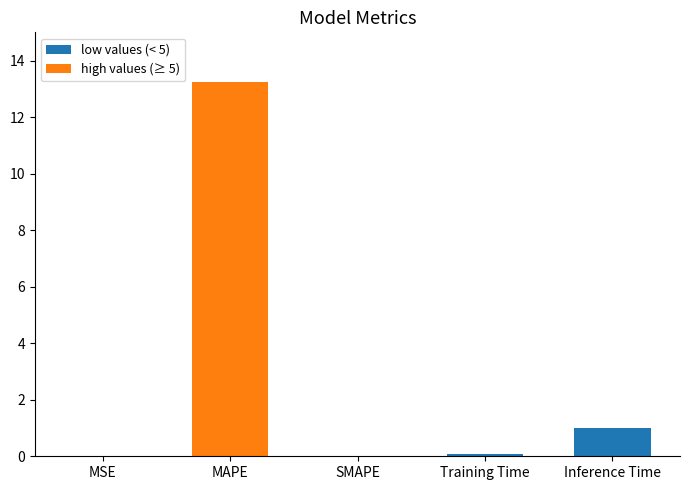

At how many categories does at least one series exceed 10?

1